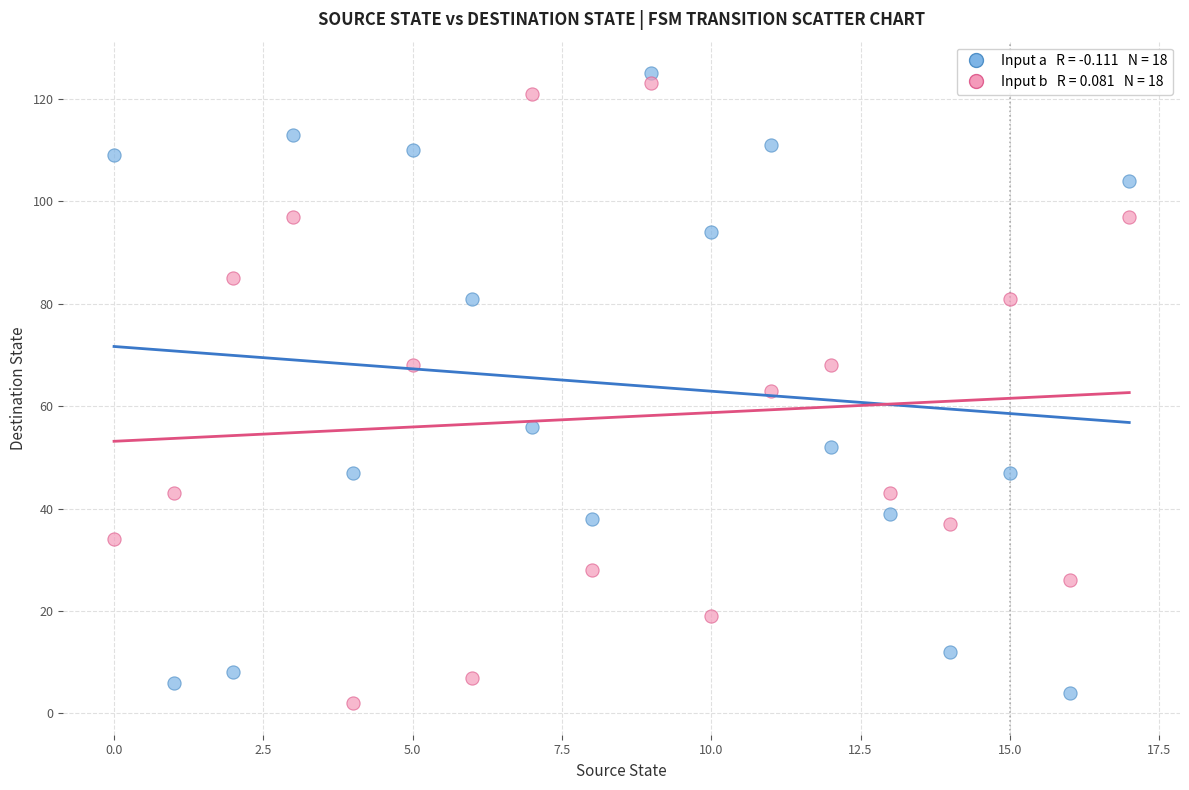

Across all data points, what is the range of Y values (max minus min)?

123